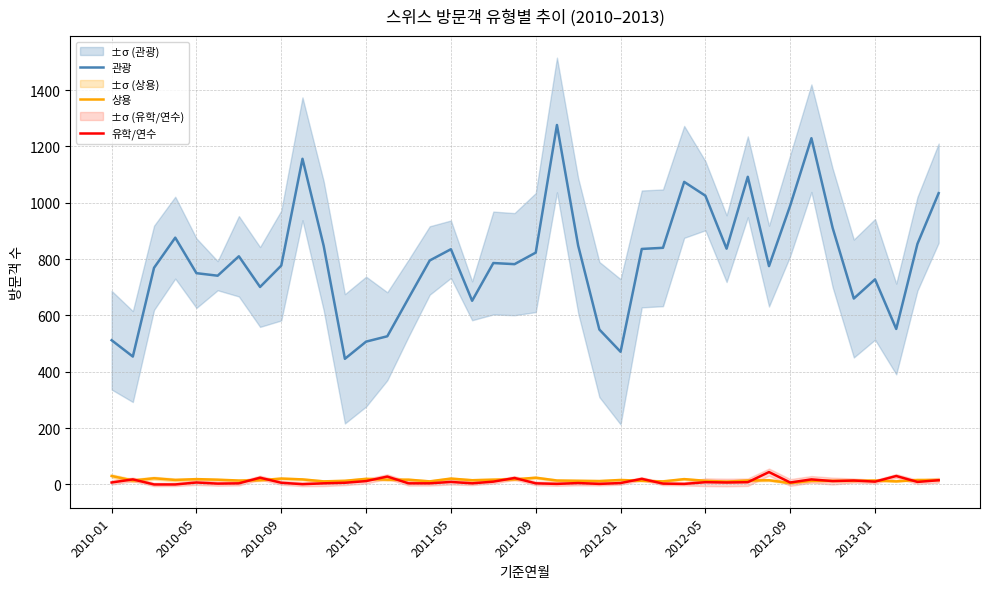

True or false: 관광 and 상용 intersect in this chart.

False